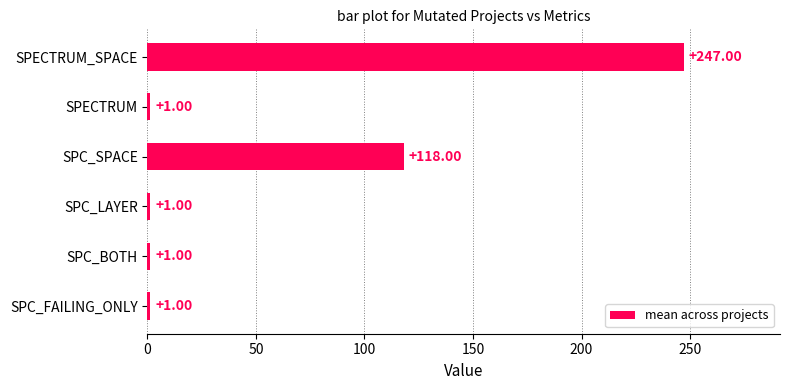

At which label is the value closest to 124?

SPC_SPACE